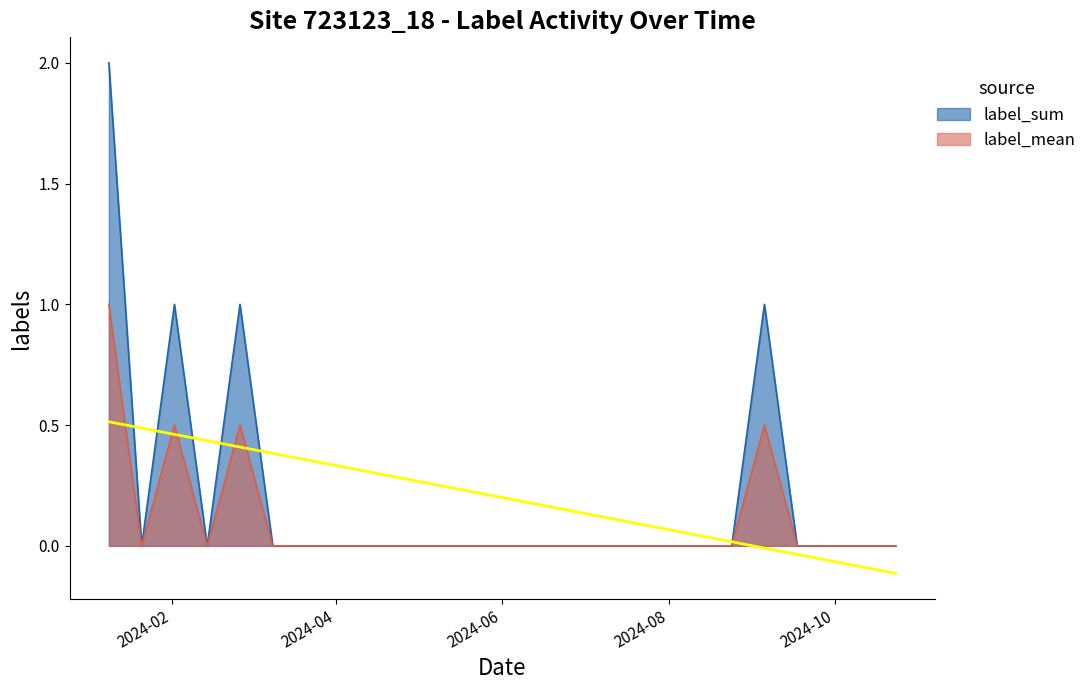

What is the difference between the maximum and minimum values in the label_mean series?

1.0